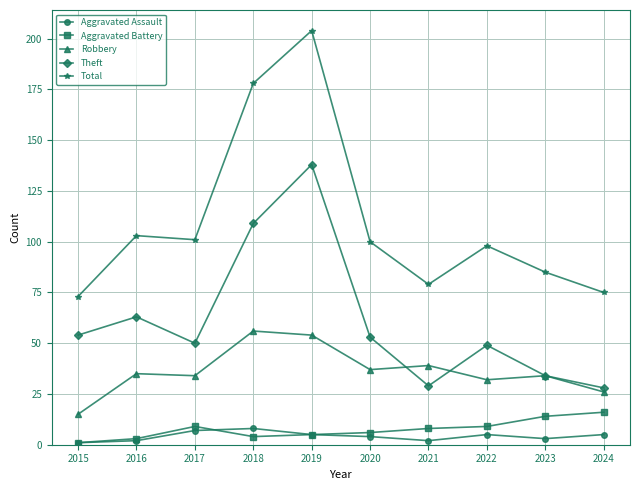

What is the difference between the maximum and minimum values in the Aggravated Battery series?

15